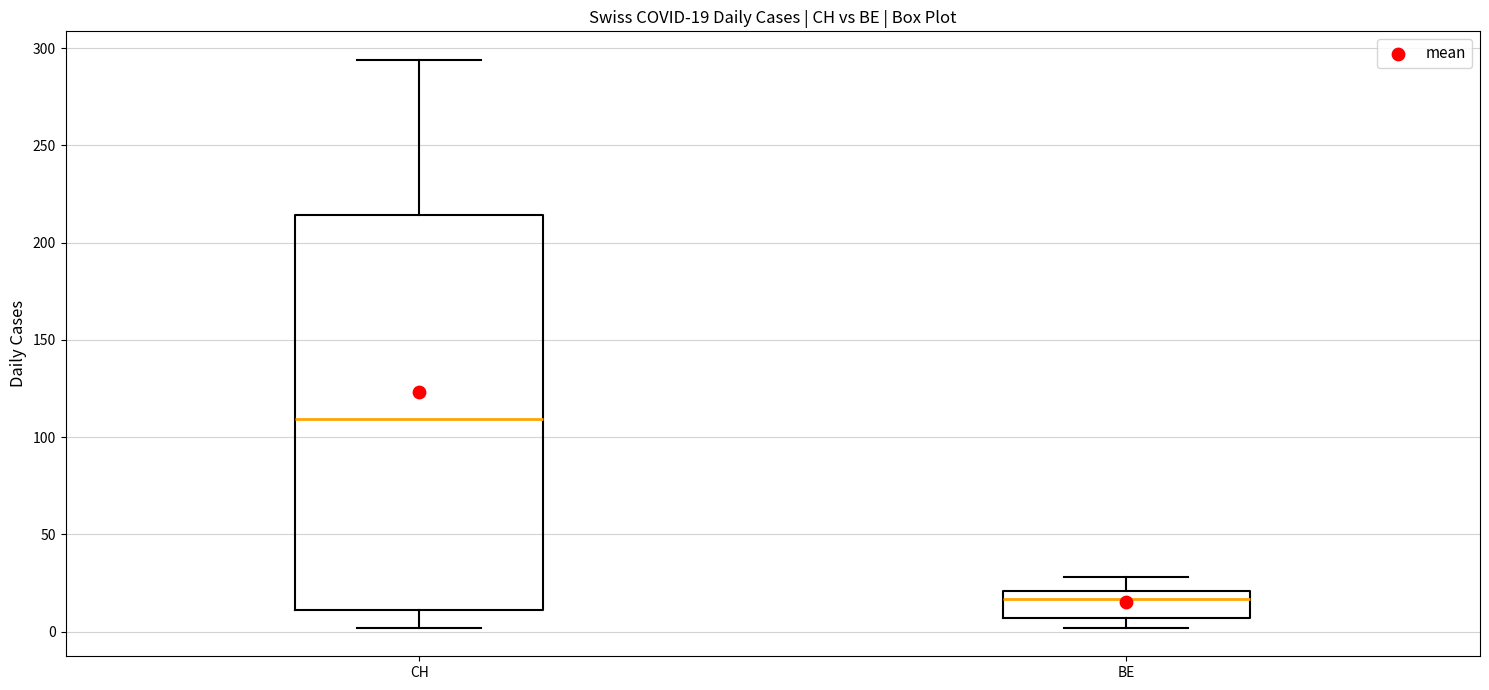

Comparing the boxes themselves (not the whiskers), which one is the tallest?

CH